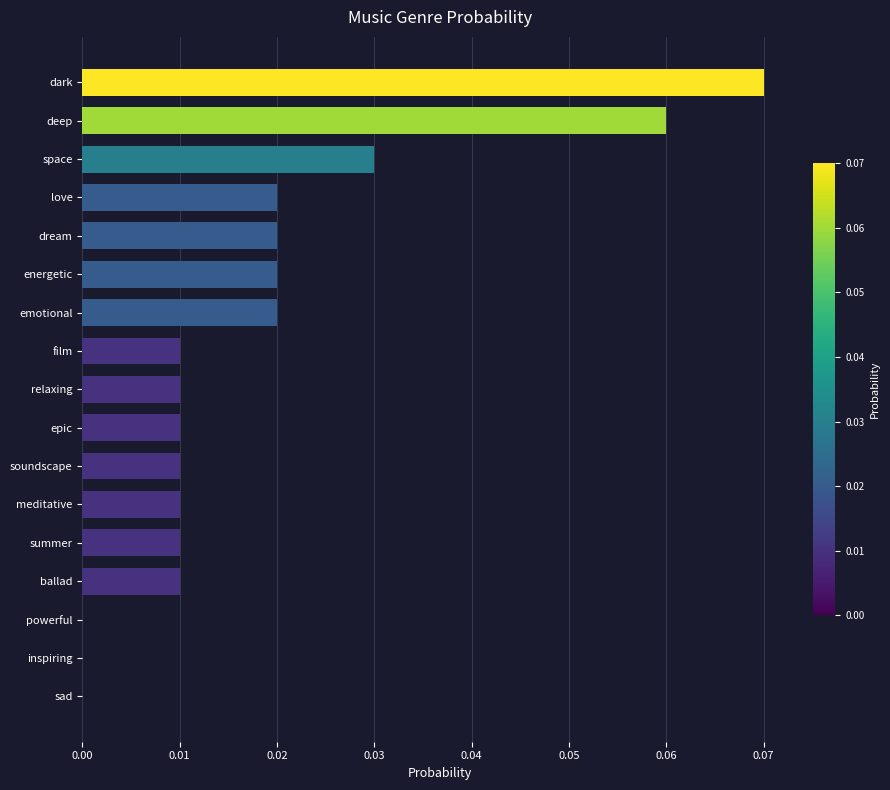

Between energetic and dark, which is larger?

dark